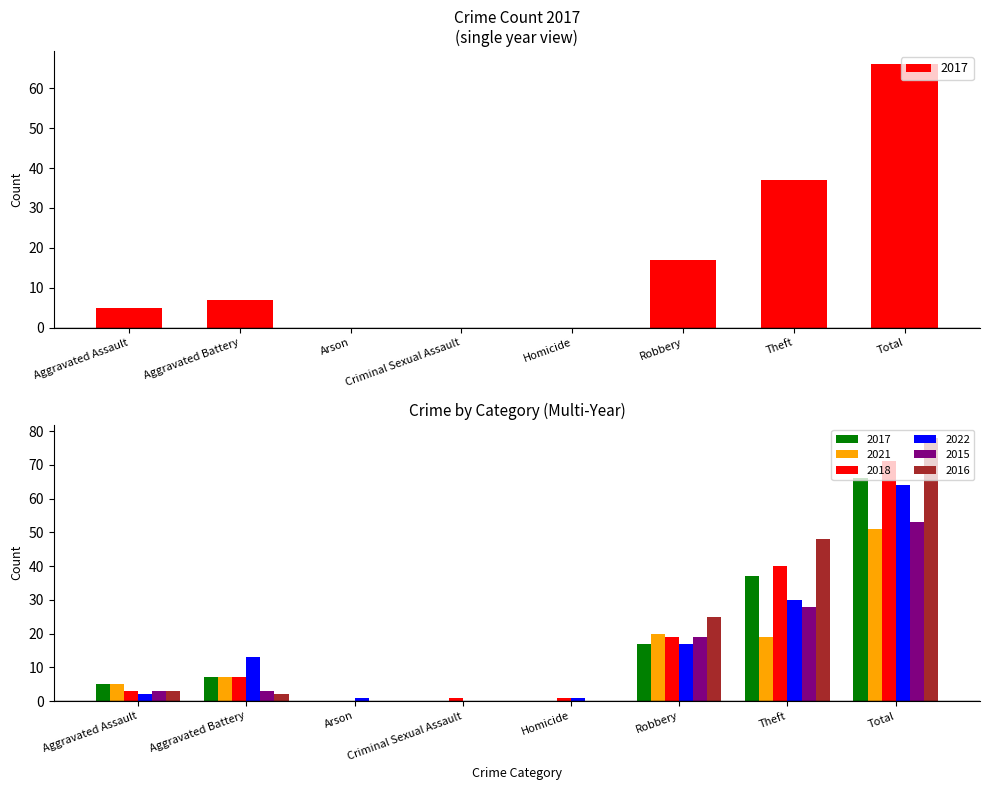

Which series changed the most between Aggravated Battery and Theft?

2016